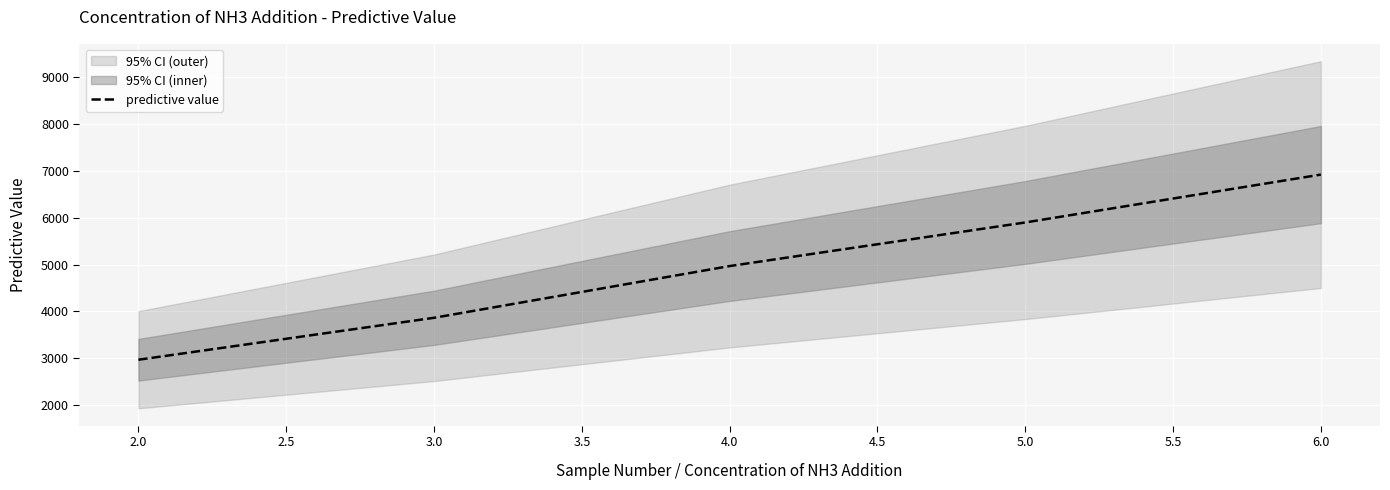

How many data points does each series have?

5